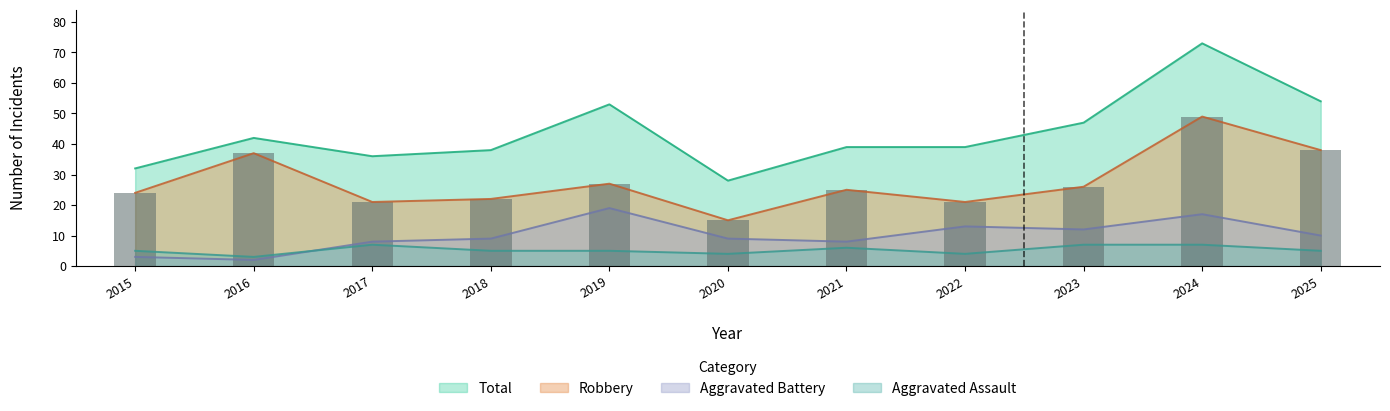

The value at 2023 is 15. True or false?

False